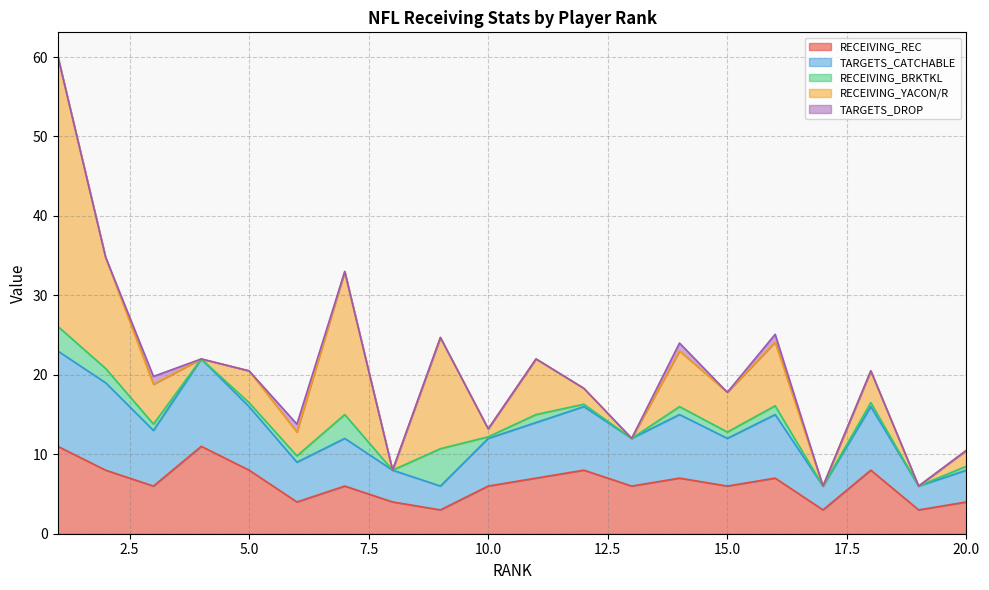

At which category does RECEIVING_REC reach its first local peak?

4